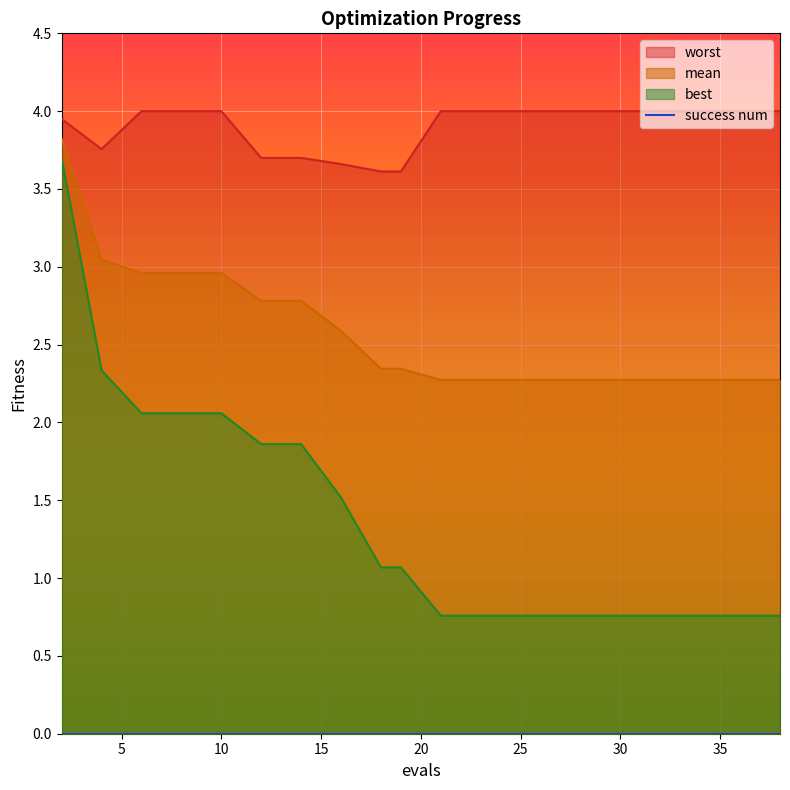

At which category does the chart reach its minimum across all series?

21